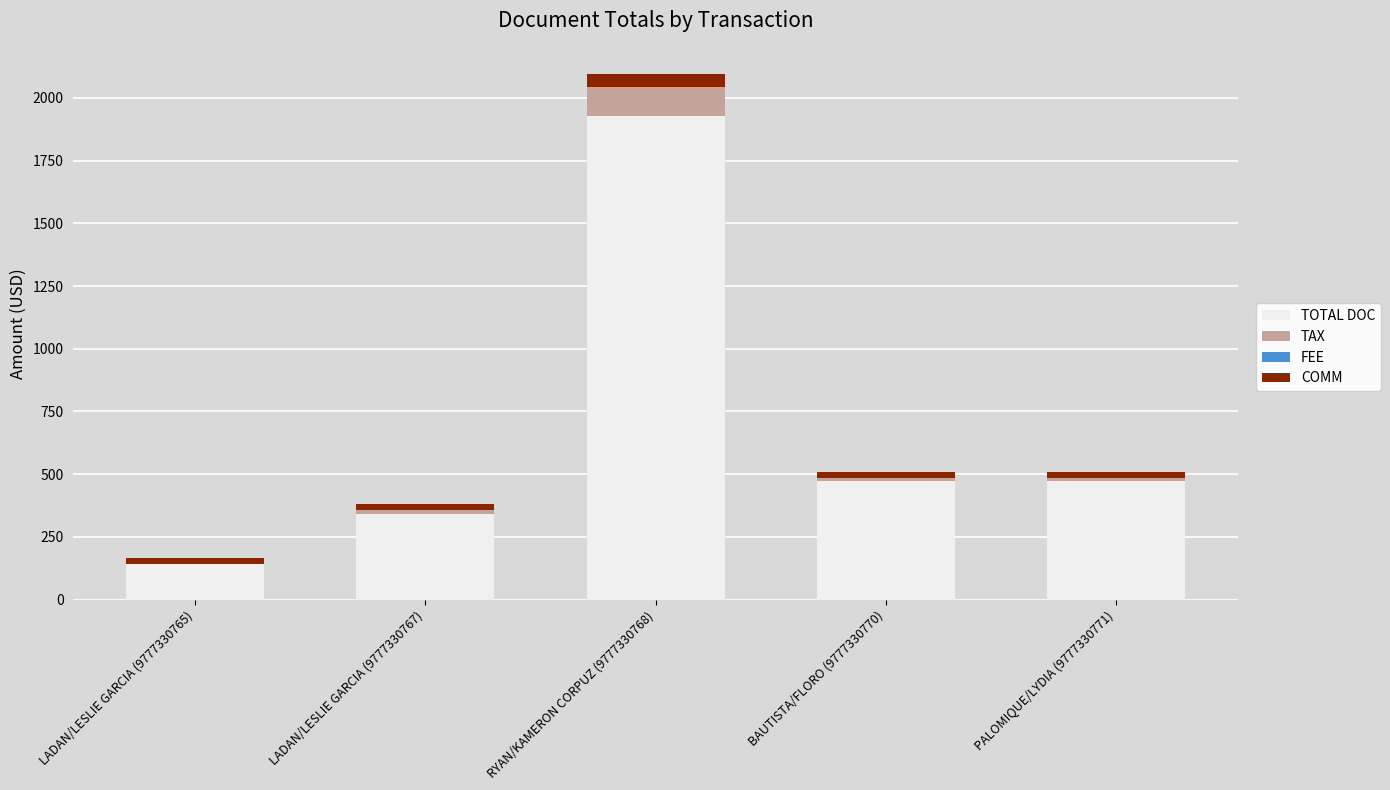

Are the bars horizontal?

No